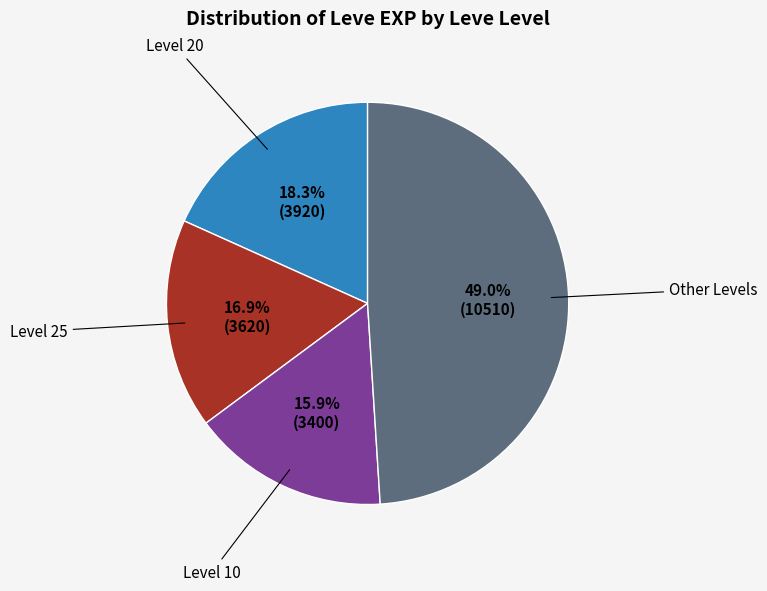

Is there a majority slice in this chart?

No